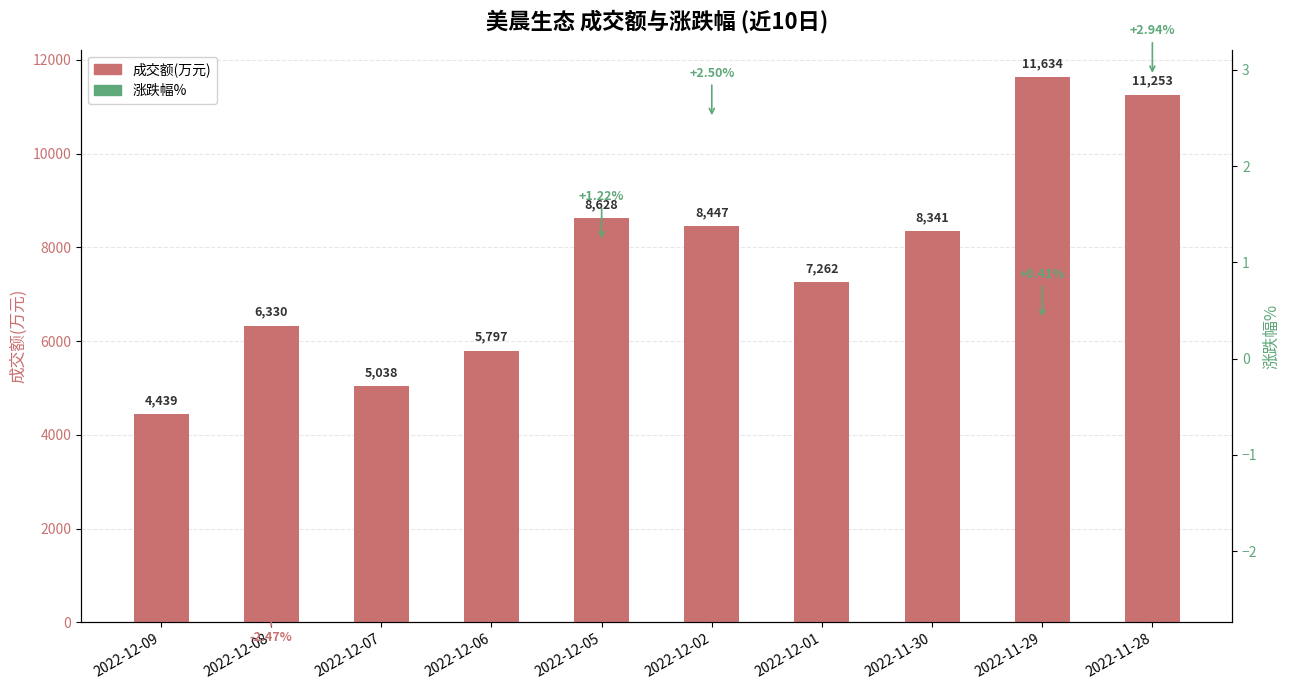

What is the sum of the values at 2022-12-06 and 2022-11-30?

14138